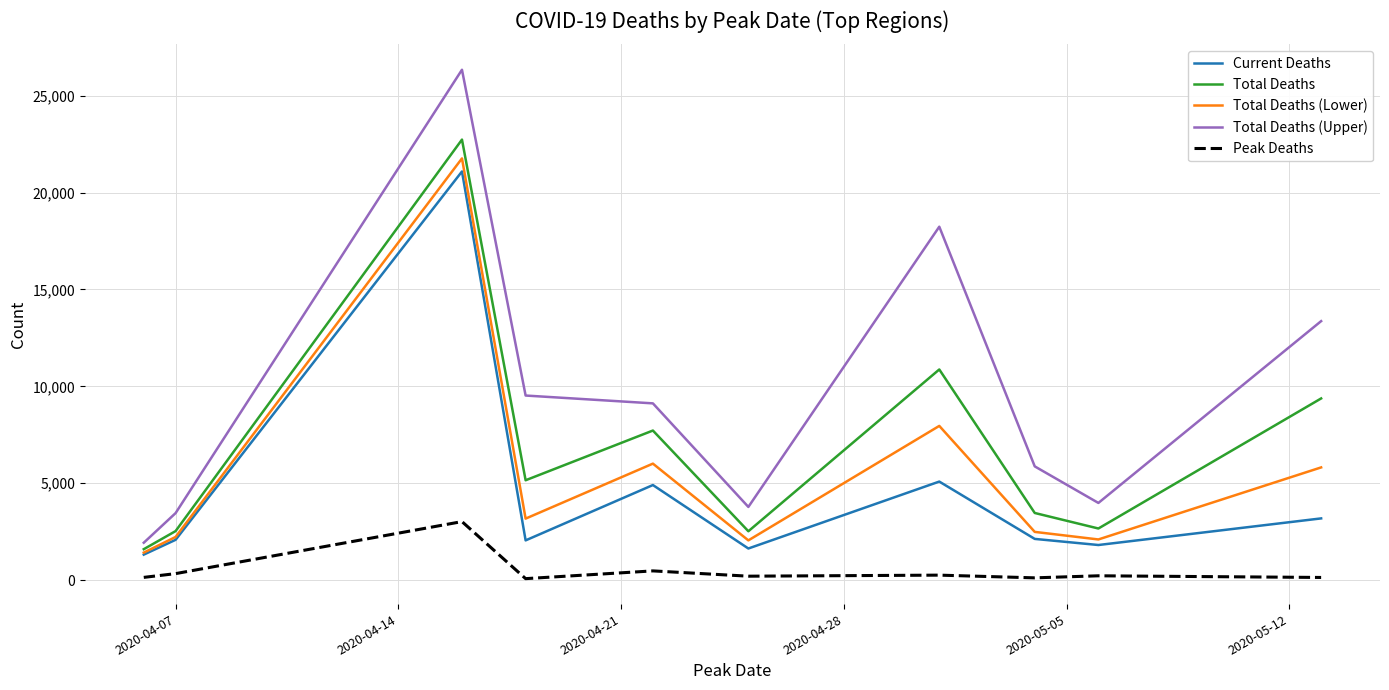

Which series has the largest total across all categories?

Total Deaths (Upper)